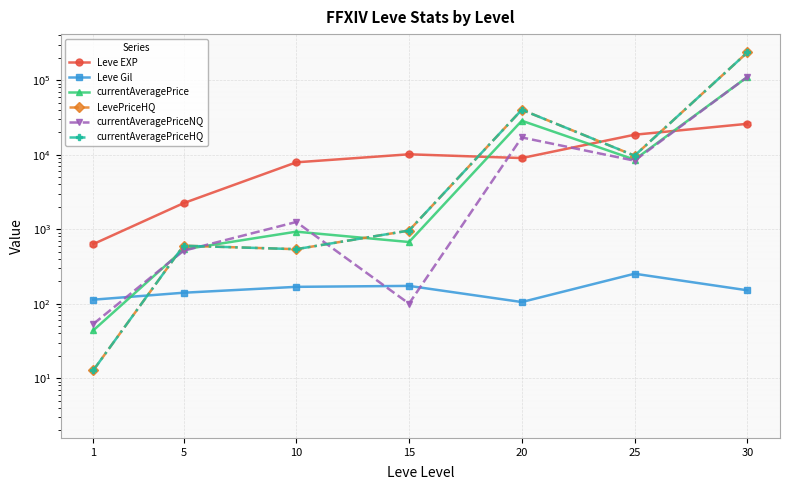

What is the difference between the highest and lowest values at 25?

18238.0